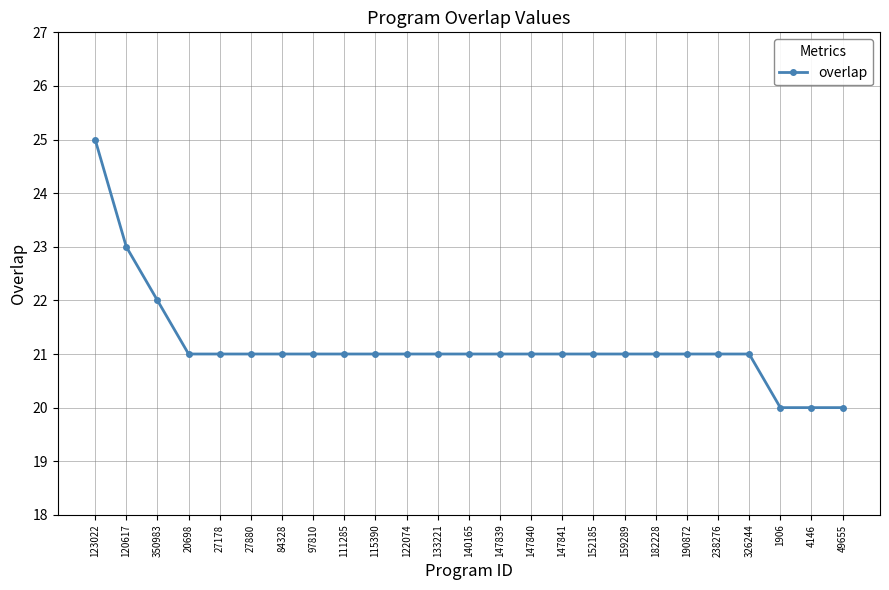

Read the value at 27880.

21